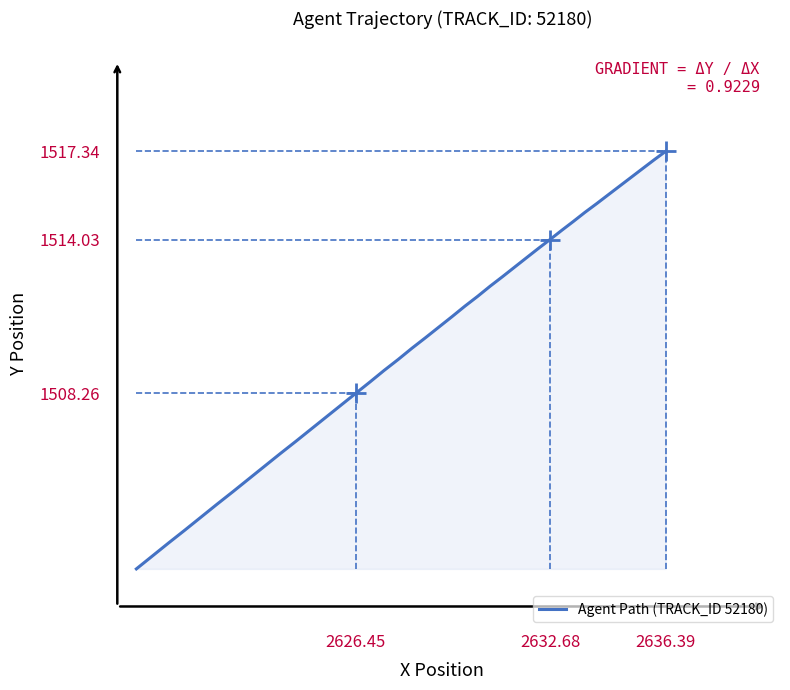

What is the minimum value shown in the chart?

1501.7